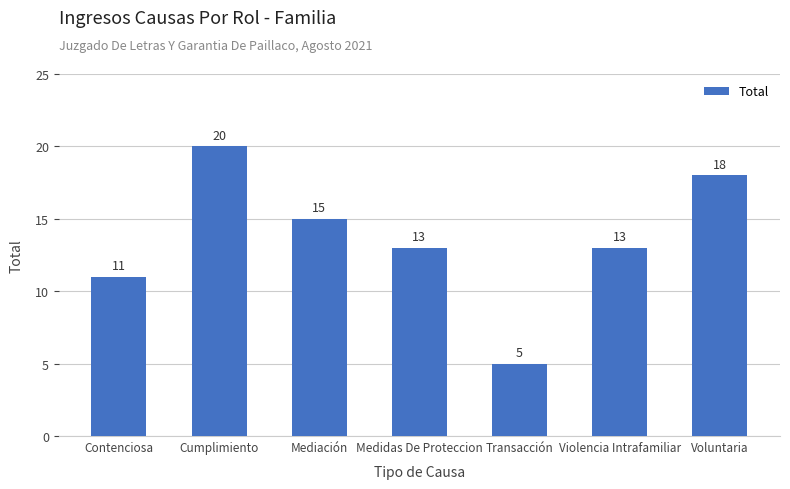

How many bars are there in total?

7